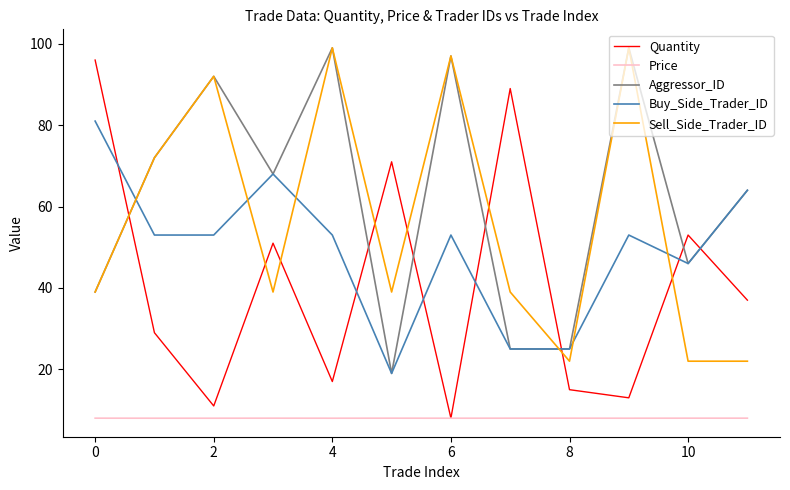

Which series ends up on top after the final intersection of Sell_Side_Trader_ID and Aggressor_ID?

Aggressor_ID